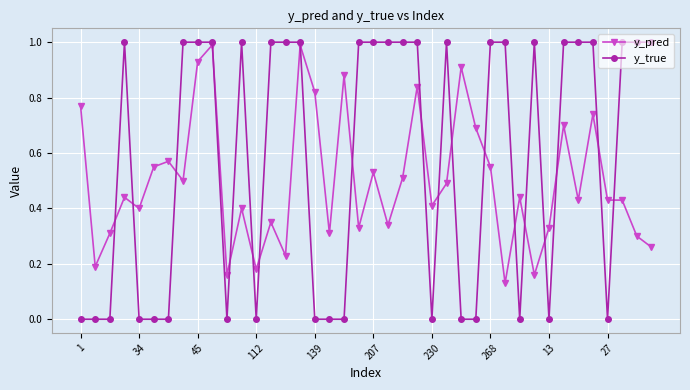

How many intersections are there between y_pred and y_true?

19